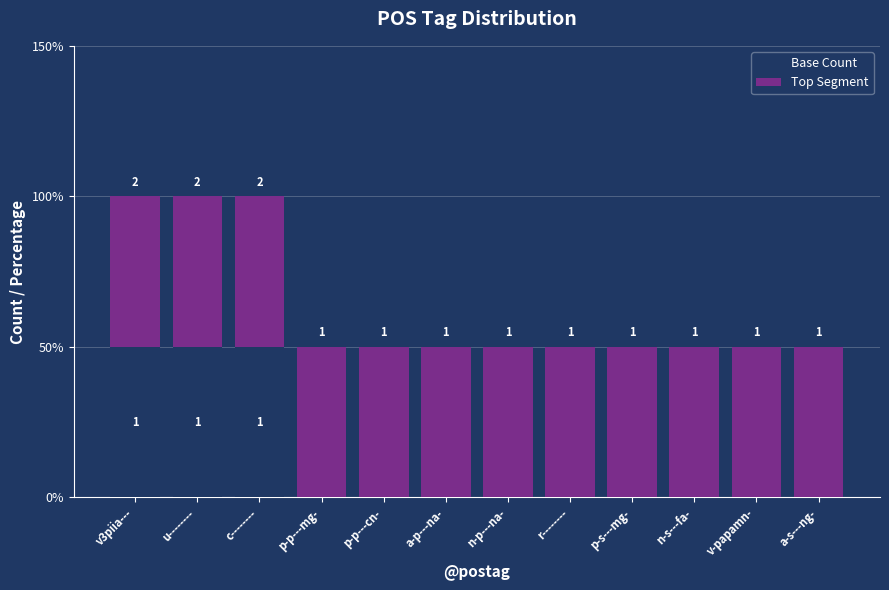

What are all the series names shown in the legend?

Base Count, Top Segment